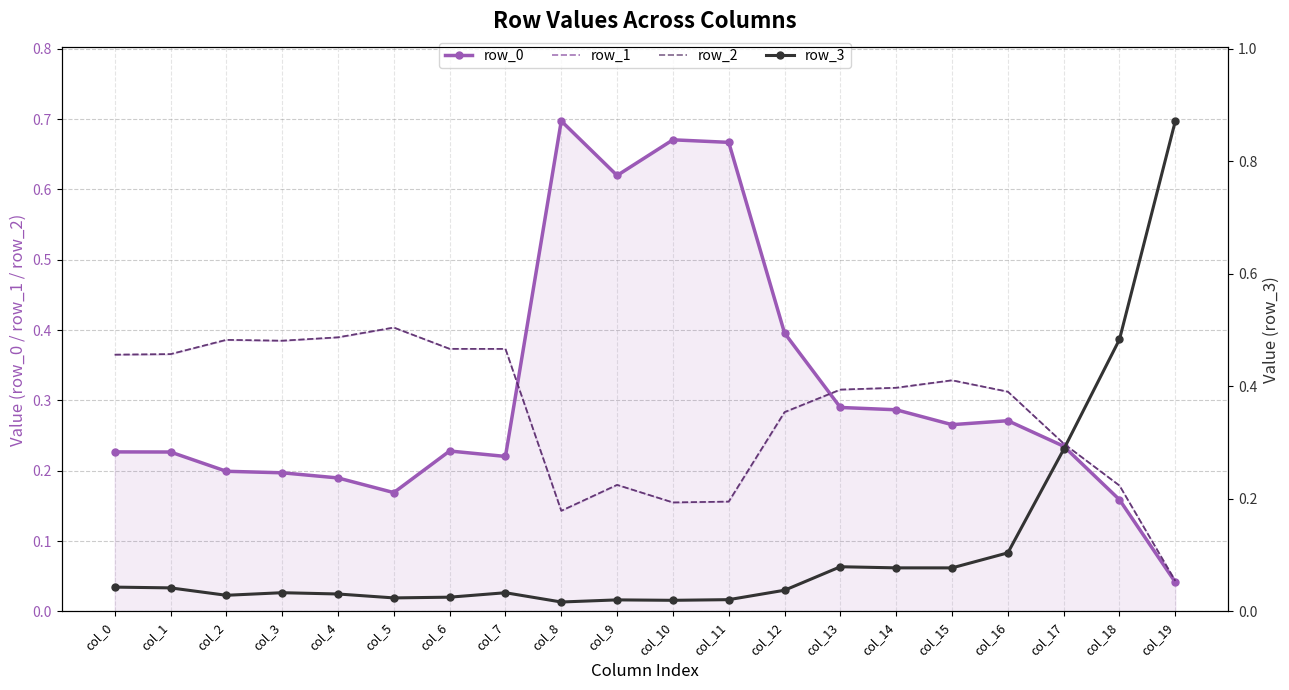

At col_3, list the series in order from smallest to largest.

row_3, row_0, row_1, row_2